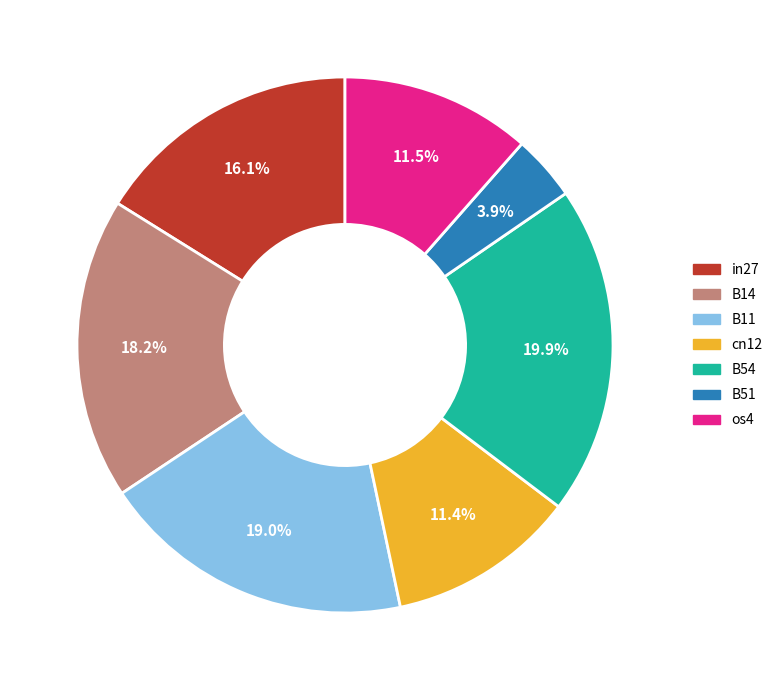

What is the largest slice in the pie chart?

B54